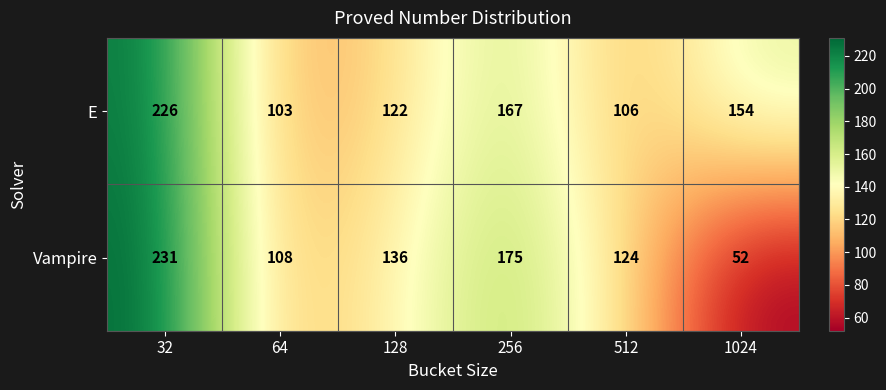

Rank the series at 64 from highest to lowest value.

Vampire, E